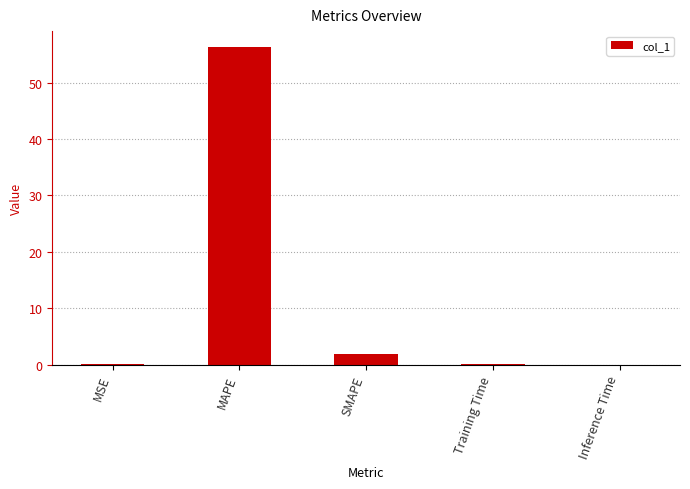

True or false: the data shows 0.1 at MSE.

True